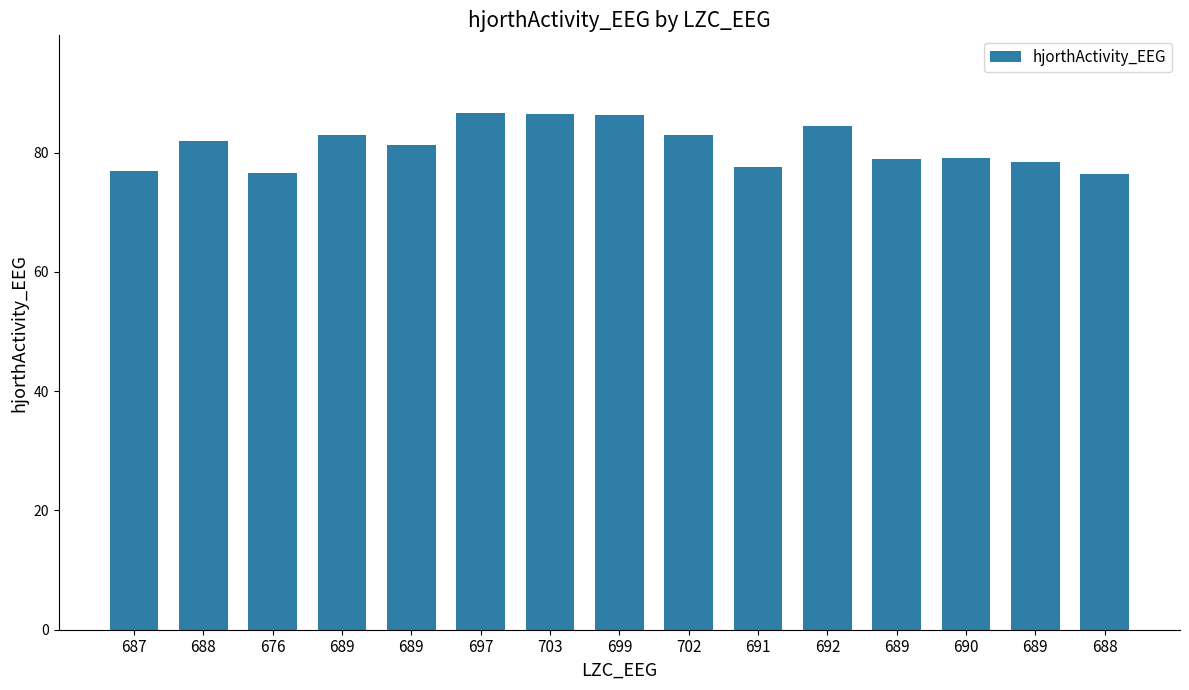

How many values are below 81?

7